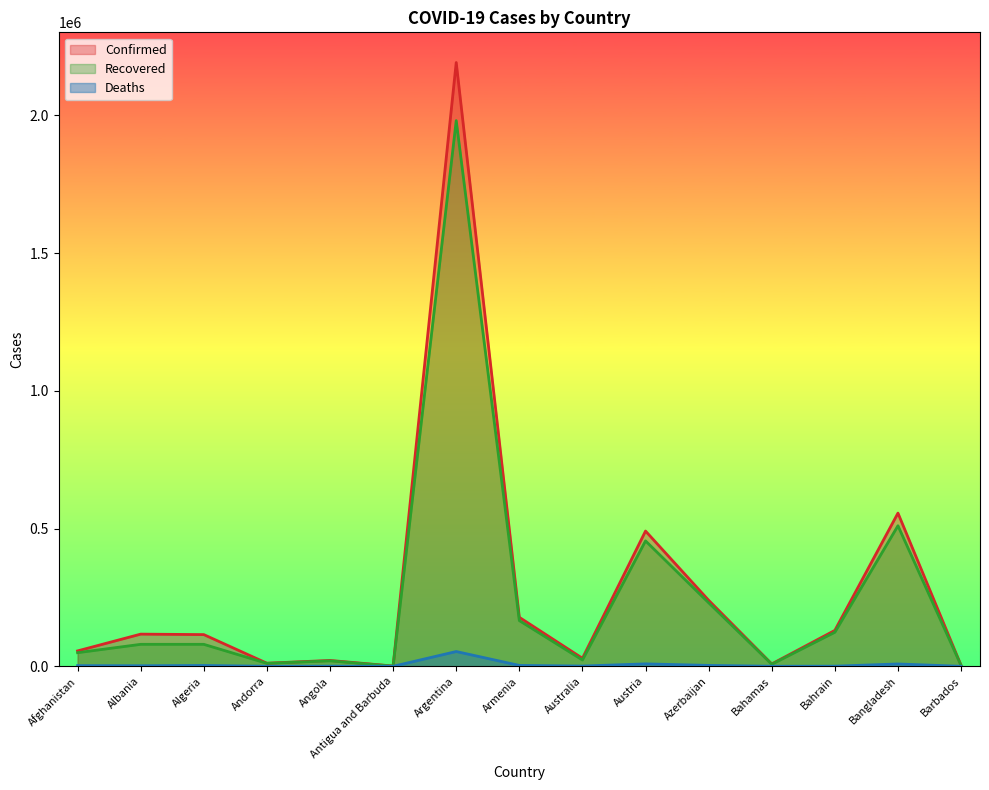

Reading right to left, extract all data points from this chart.

Confirmed: Barbados=3404	Bangladesh=556236	Bahrain=130404	Bahamas=8658	Azerbaijan=239692	Austria=491065	Australia=29112	Armenia=177899	Argentina=2192025	Antigua and Barbuda=962	Angola=21323	Andorra=11228	Algeria=115143	Albania=116821	Afghanistan=55959
Recovered: Barbados=3147	Bangladesh=510310	Bahrain=123671	Bahamas=7513	Azerbaijan=230726	Austria=455271	Australia=22953	Armenia=165975	Argentina=1981157	Antigua and Barbuda=592	Angola=19848	Andorra=10775	Algeria=79783	Albania=79821	Afghanistan=49471
Deaths: Barbados=37	Bangladesh=8527	Bahrain=481	Bahamas=185	Azerbaijan=3276	Austria=8856	Australia=909	Armenia=3253	Argentina=53646	Antigua and Barbuda=27	Angola=520	Andorra=112	Algeria=3034	Albania=2030	Afghanistan=2454